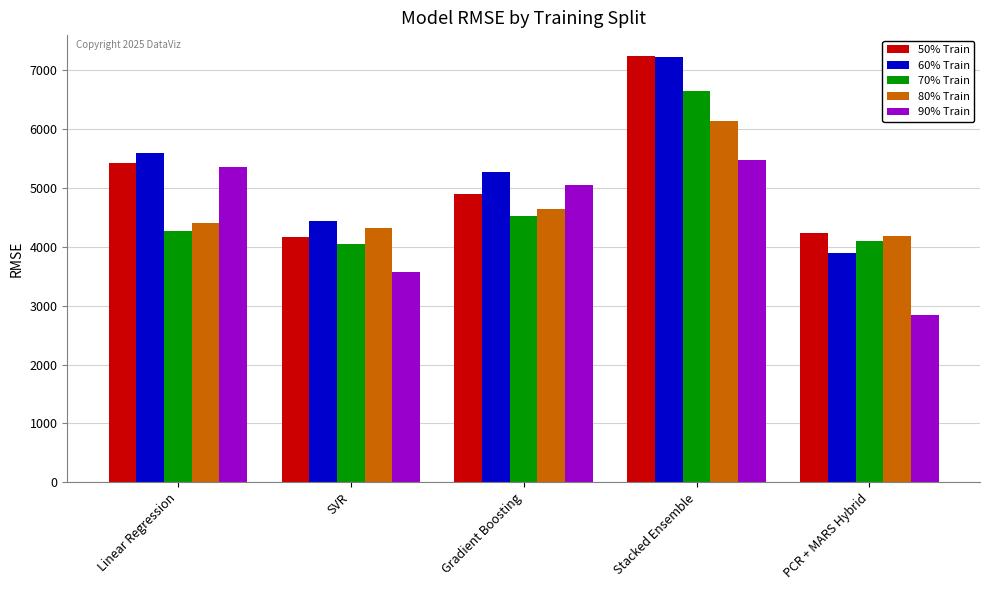

How many values in the 60% Train series exceed 5260?

3